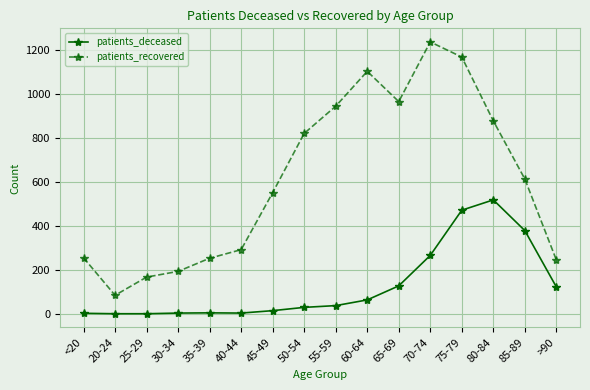

How many lines are shown in the chart?

2